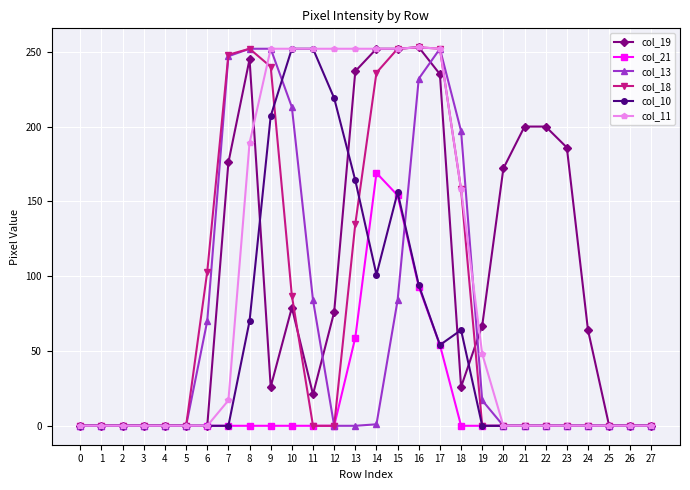

How many data points in col_18 are above 0?

11